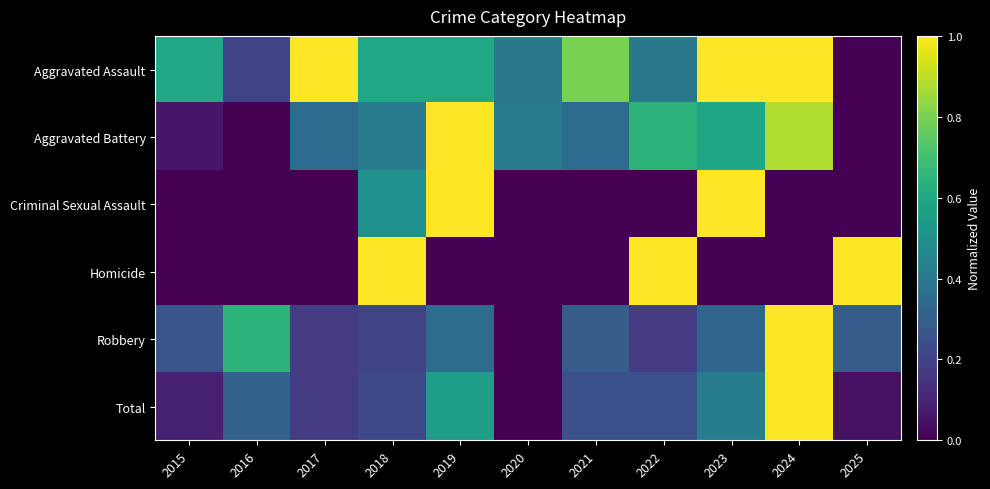

Which category has the lowest value across all series?

2025